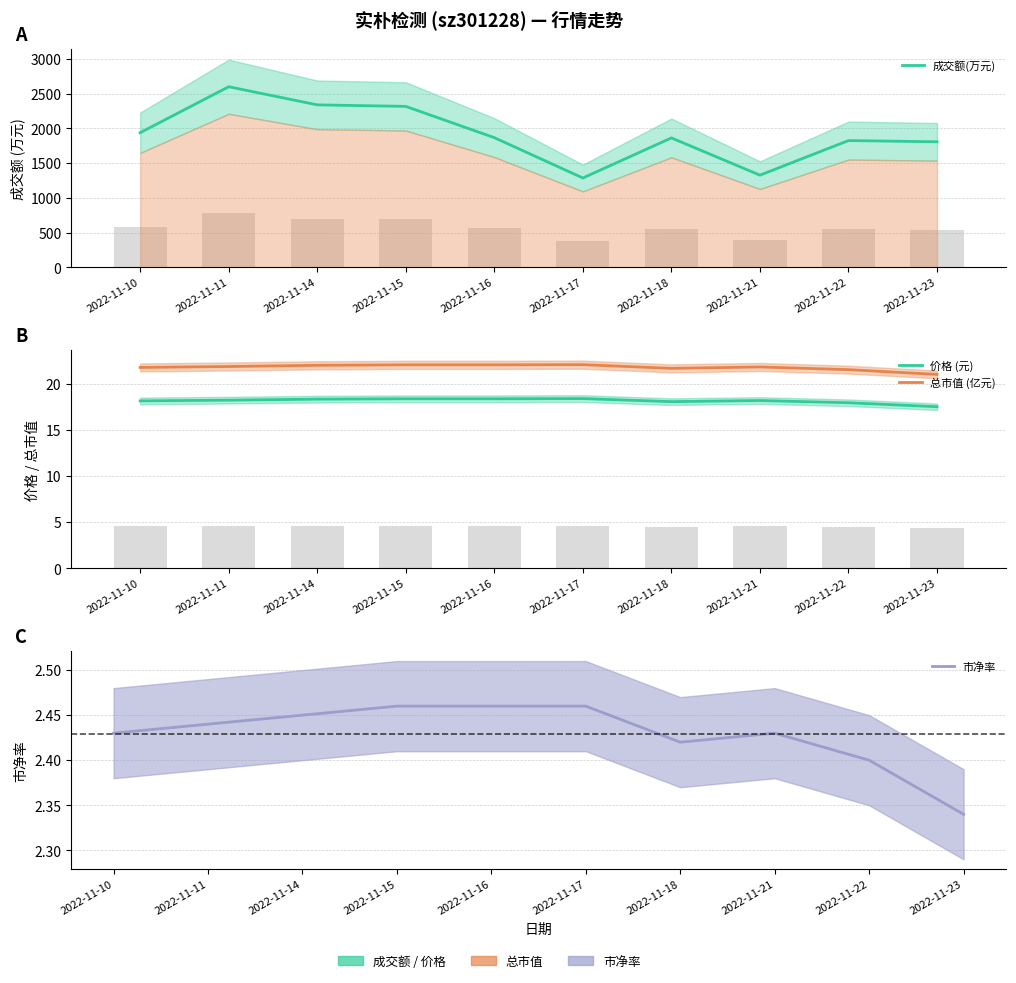

What is the total value across all series at 2022-11-21?

1369.5